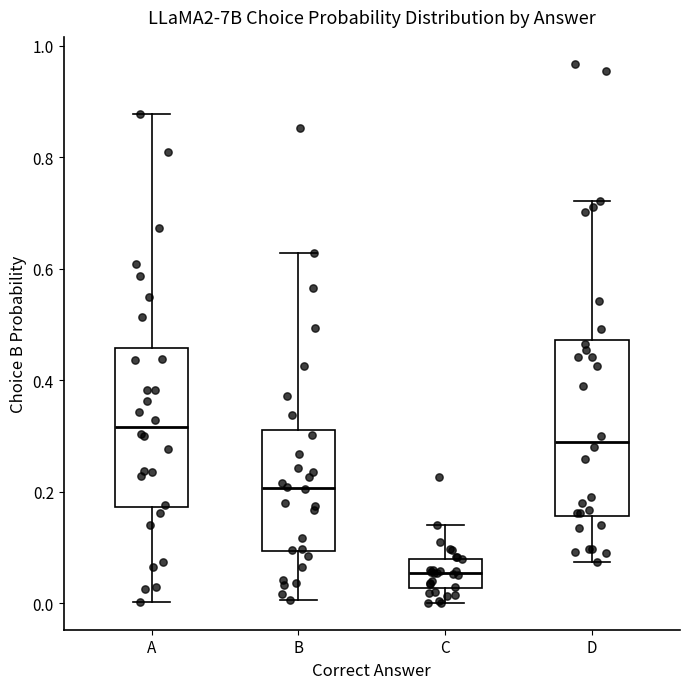

Which box has the highest median line?

A